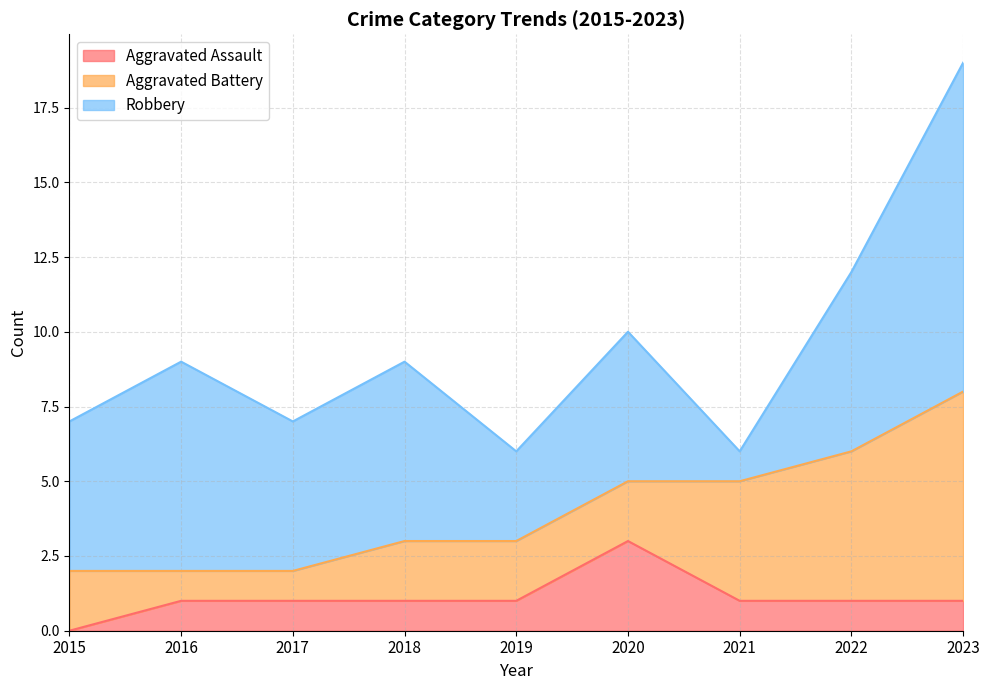

What are all the series names shown in the legend?

Aggravated Assault, Aggravated Battery, Robbery